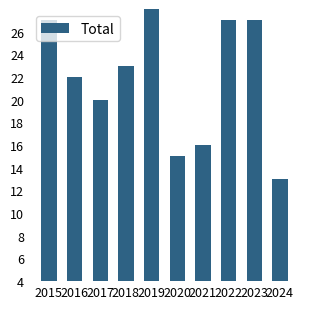

Which category has the highest value across all series?

2019